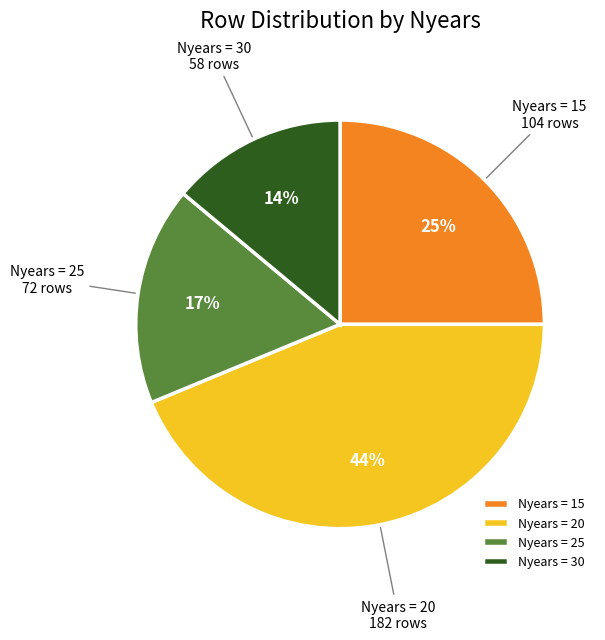

What percentage is the Nyears = 20 slice, to the nearest percent?

44%